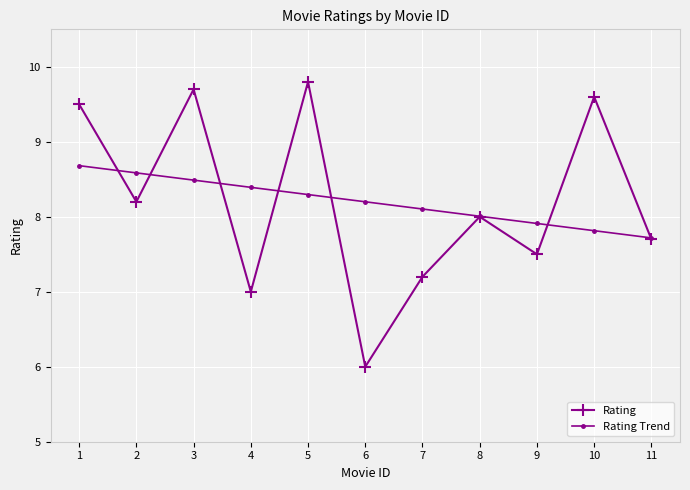

Reading left to right, transcribe all the data shown in this chart.

Rating: 9.5	8.2	9.7	7.0	9.8	6.0	7.2	8.0	7.5	9.6	7.7
Rating Trend: 8.7	8.6	8.5	8.4	8.3	8.2	8.1	8.0	7.9	7.8	7.7